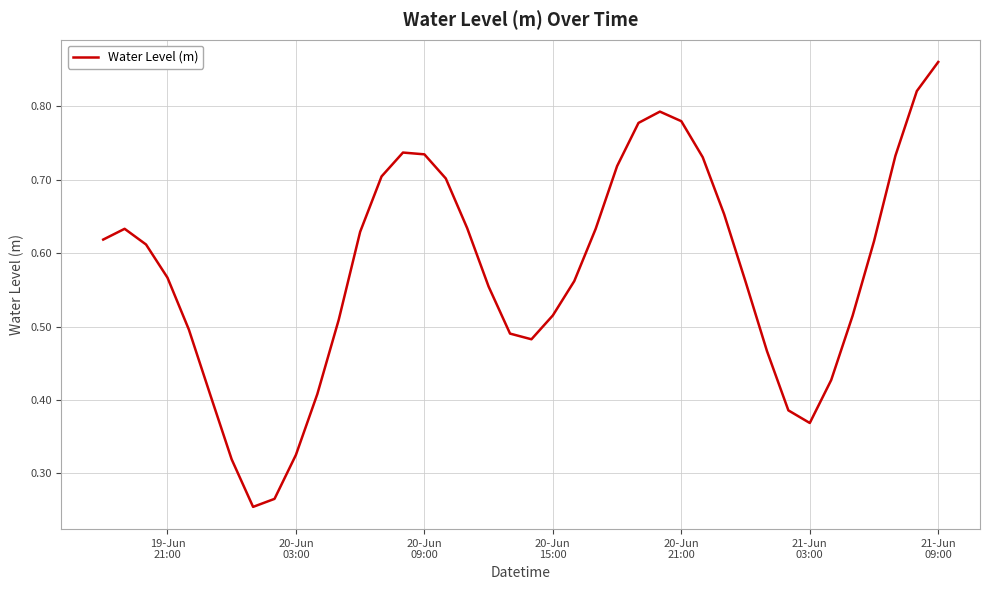

What is the smallest value displayed?

0.3